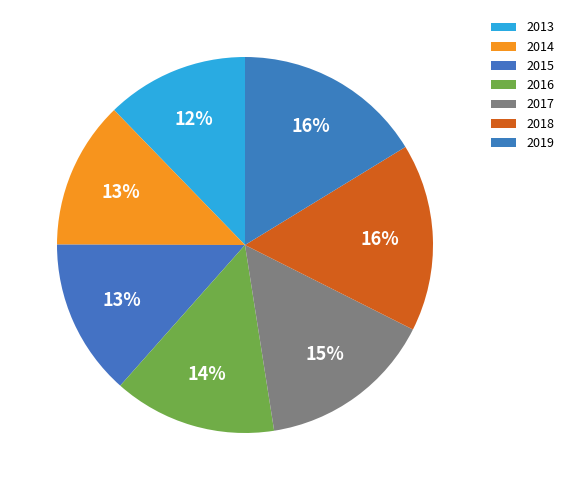

What percentage is the 2018 slice, to the nearest percent?

16%